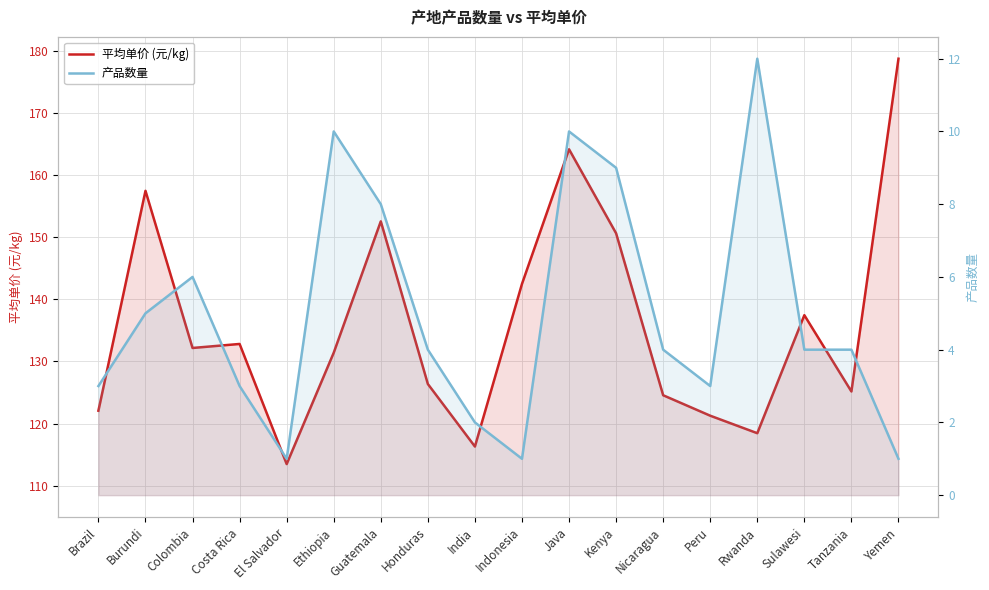

True or false: 平均单价 (元/kg) and 产品数量 intersect in this chart.

False